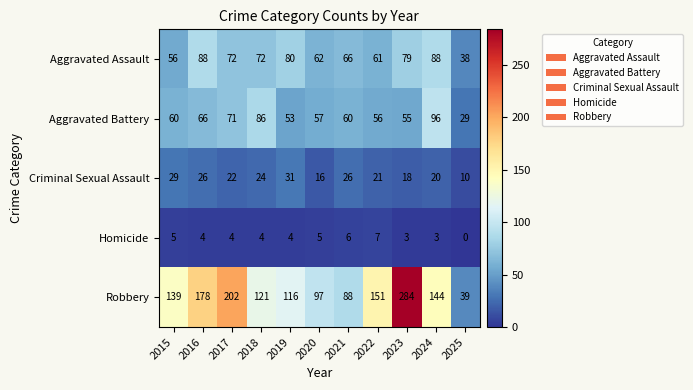

At which category is the sum across all series the highest?

2023